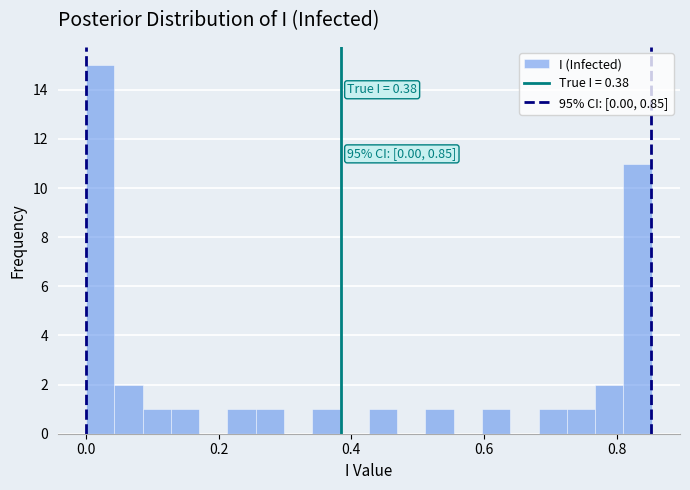

Read against the x-axis, roughly where is the centre of the tallest bar?

0.02